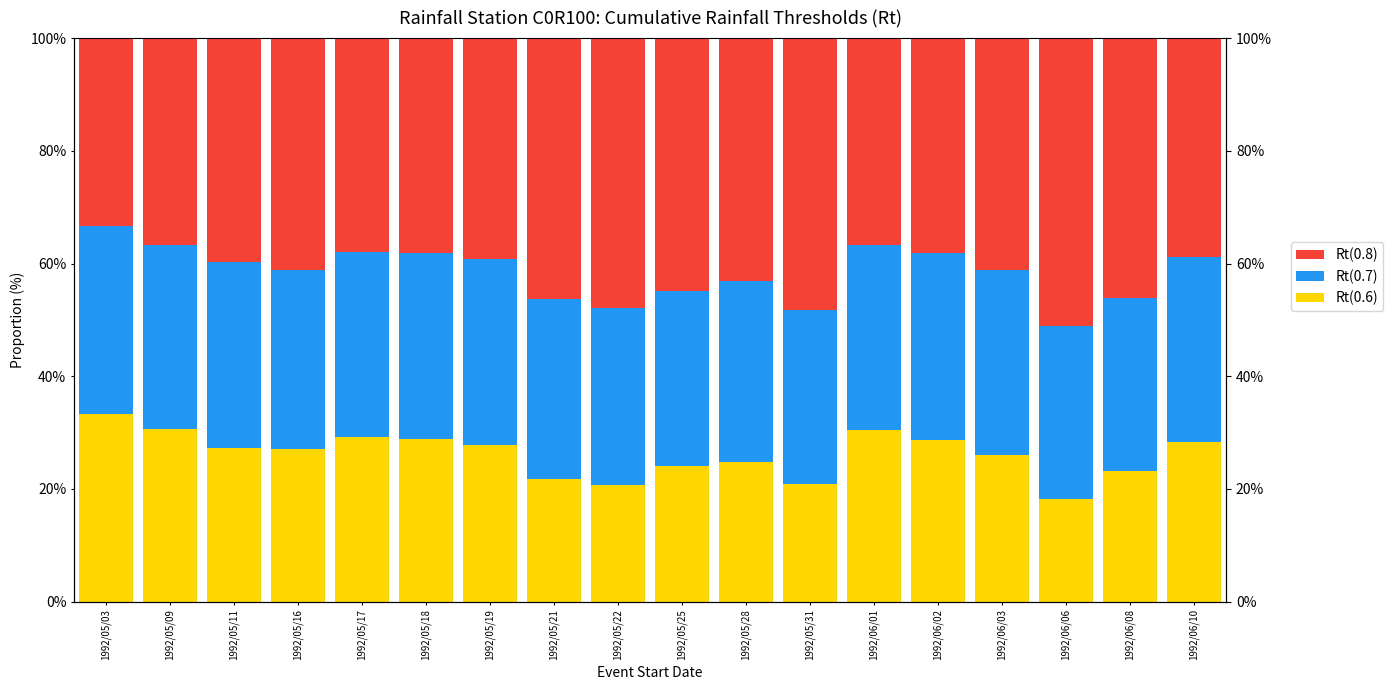

What position from the right is 1992/06/06?

3